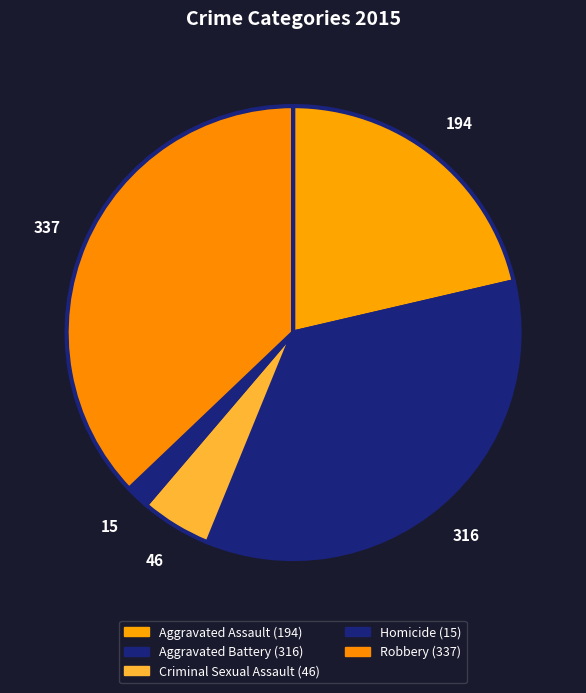

To the nearest percent, what is the combined percentage of Robbery and Homicide?

39%